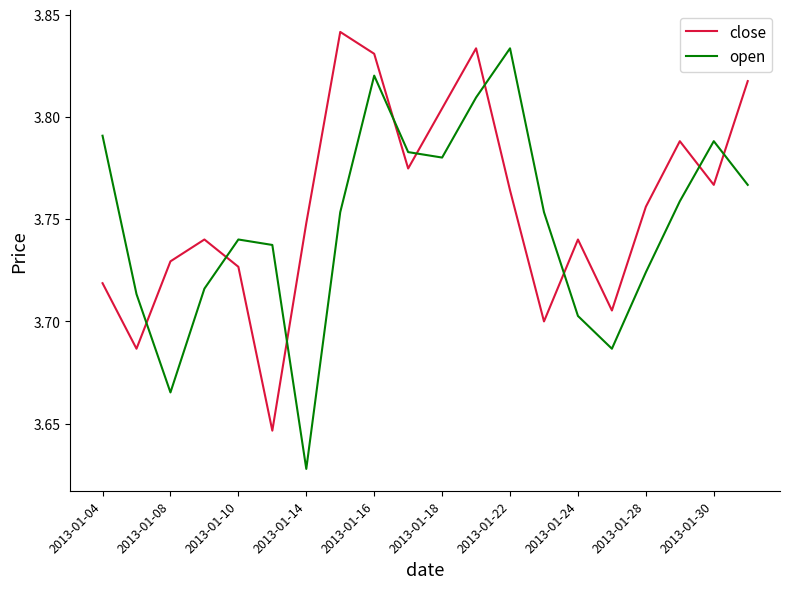

What is the difference between the maximum and minimum values in the close series?

0.2